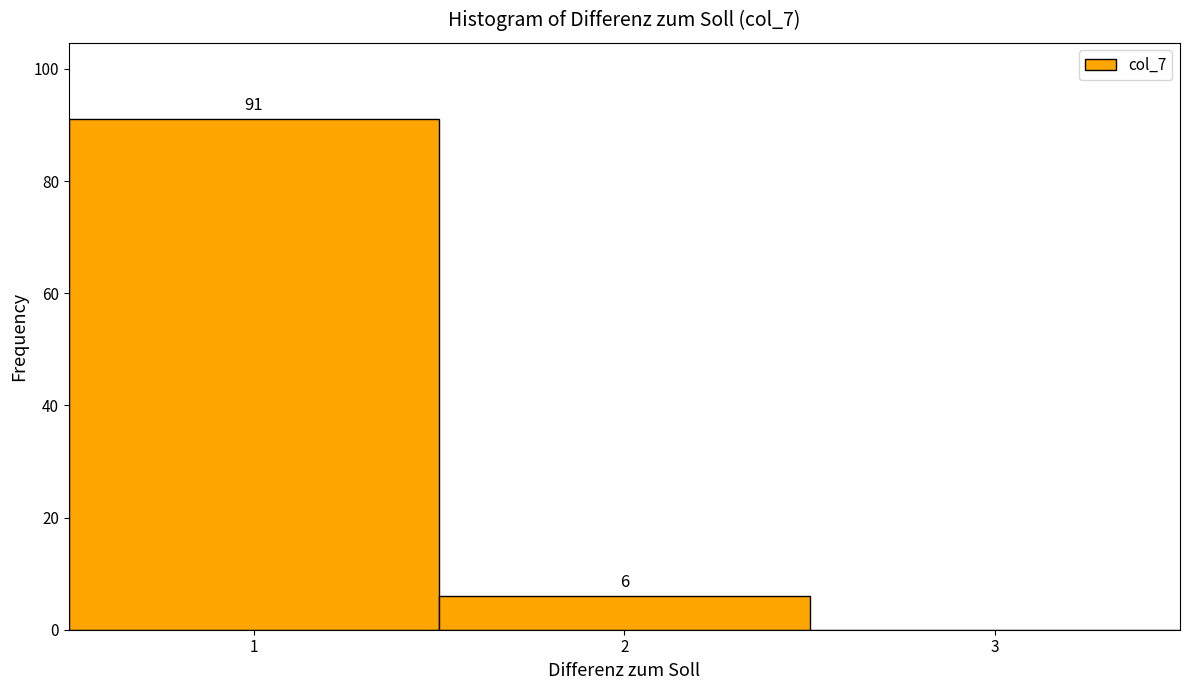

Over which range of the x-axis is the bar tallest?

0.5 to 1.5